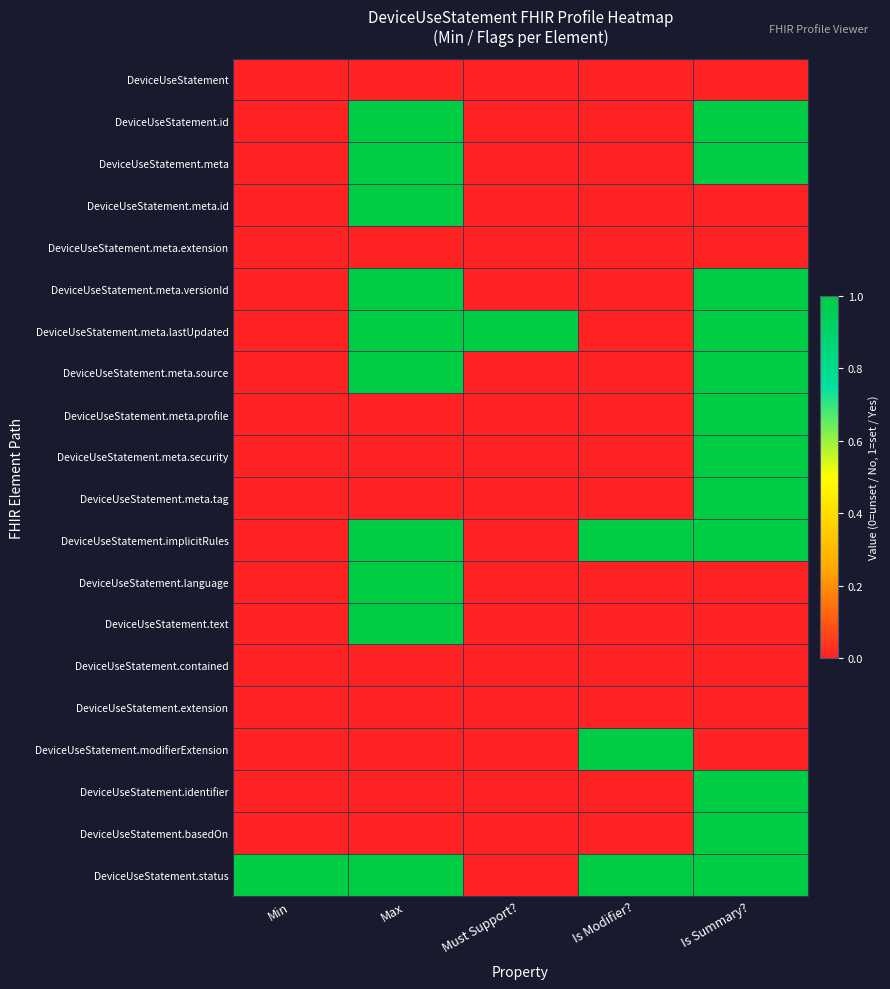

List the series in order of their peak value, highest first.

DeviceUseStatement.id, DeviceUseStatement.meta, DeviceUseStatement.meta.id, DeviceUseStatement.meta.versionId, DeviceUseStatement.meta.lastUpdated, DeviceUseStatement.meta.source, DeviceUseStatement.meta.profile, DeviceUseStatement.meta.security, DeviceUseStatement.meta.tag, DeviceUseStatement.implicitRules, DeviceUseStatement.language, DeviceUseStatement.text, DeviceUseStatement.modifierExtension, DeviceUseStatement.identifier, DeviceUseStatement.basedOn, DeviceUseStatement.status, DeviceUseStatement, DeviceUseStatement.meta.extension, DeviceUseStatement.contained, DeviceUseStatement.extension